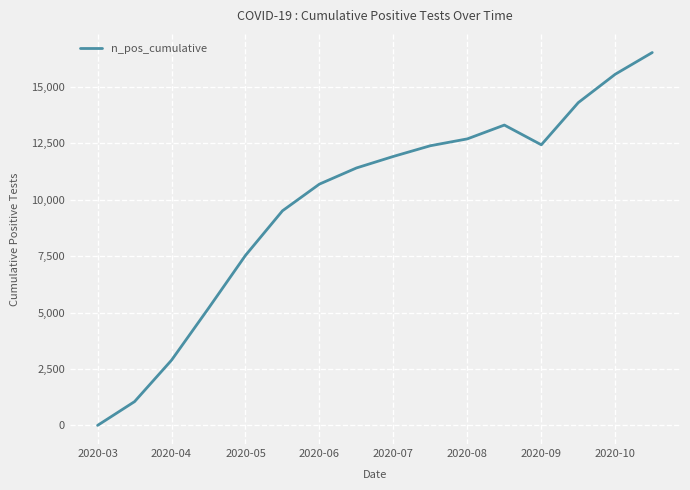

What is the maximum value shown in the chart?

16531